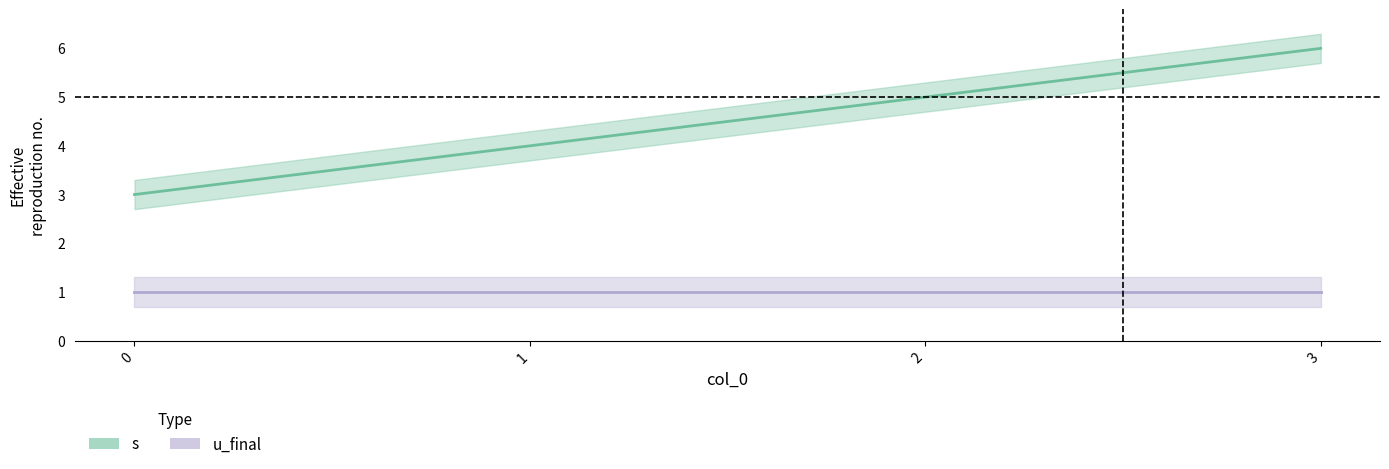

The value at 1 is 4. True or false?

True